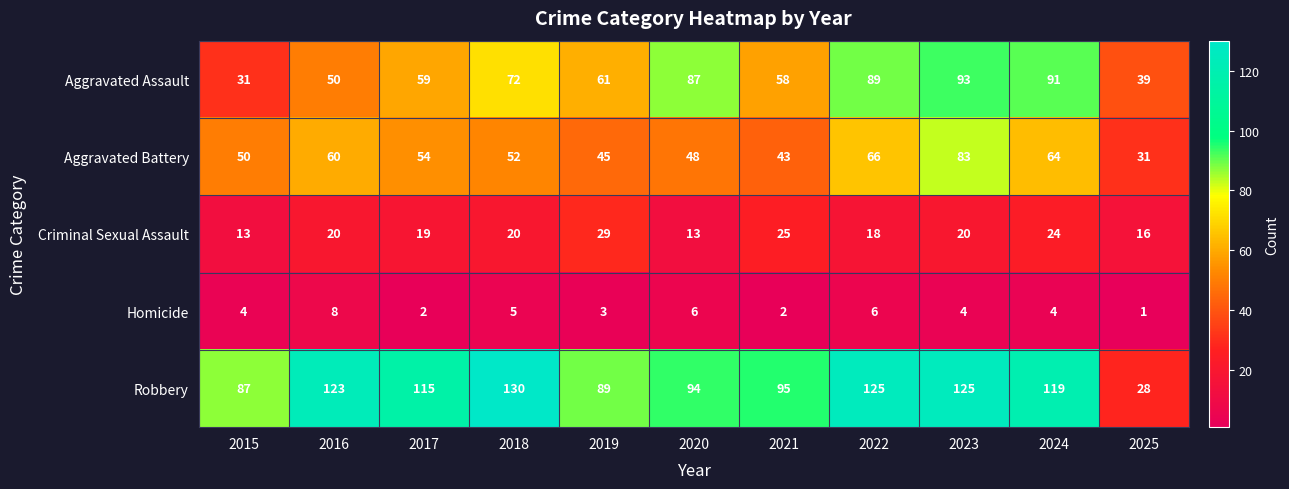

The value of Robbery at 2016 is 123. True or false?

True